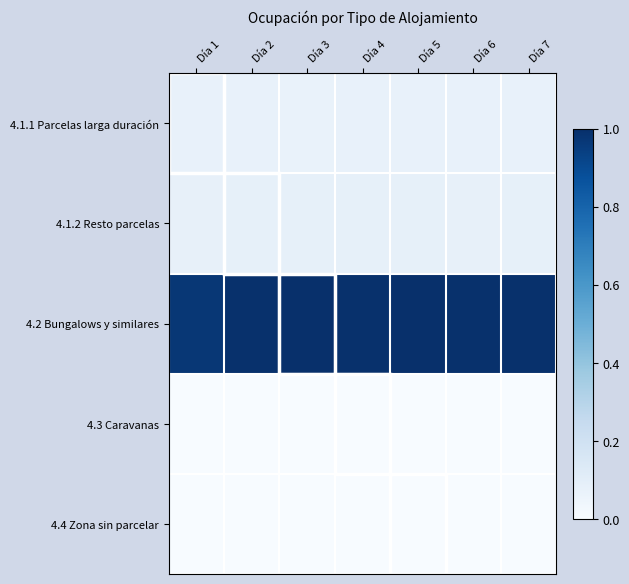

What is the difference between the highest and lowest values at Día 4?

1.0